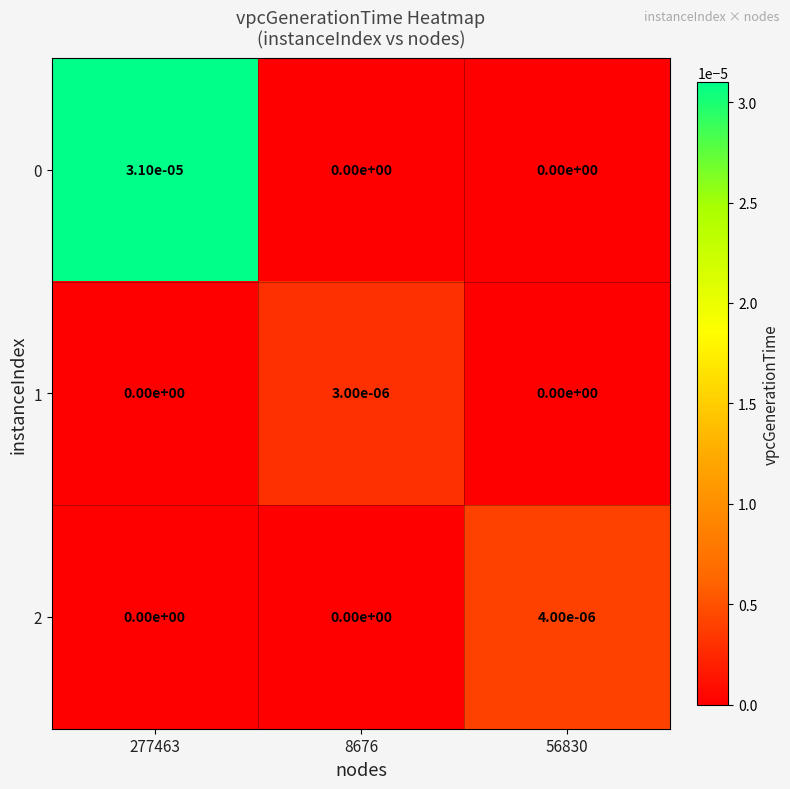

The 1 series shows 0.0 at 56830. True or false?

True